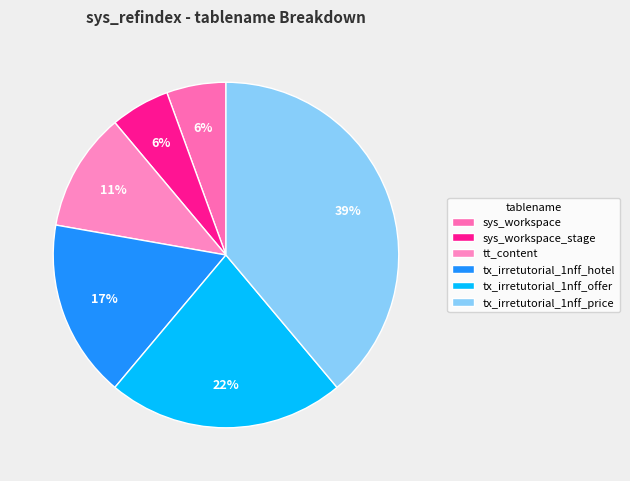

Count the number of slices in the pie.

6